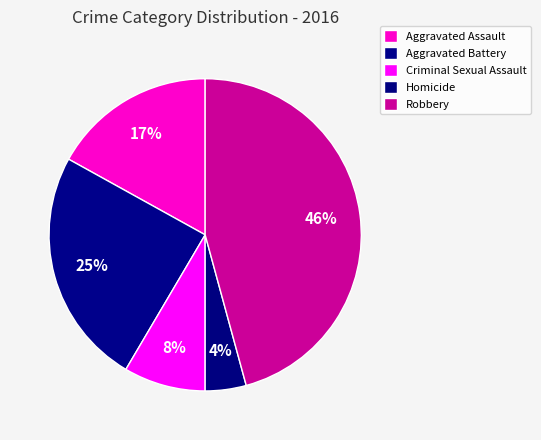

Approximately how many times larger is the value at Homicide compared to Aggravated Assault?

0.2